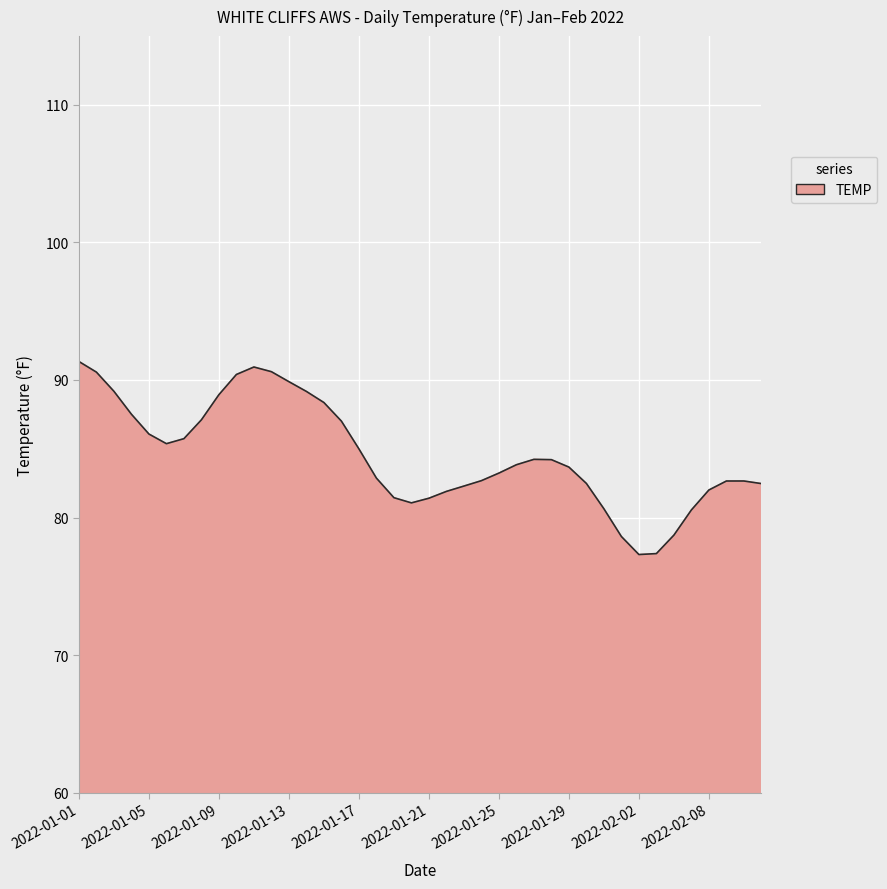

What is the maximum value shown in the chart?

91.3